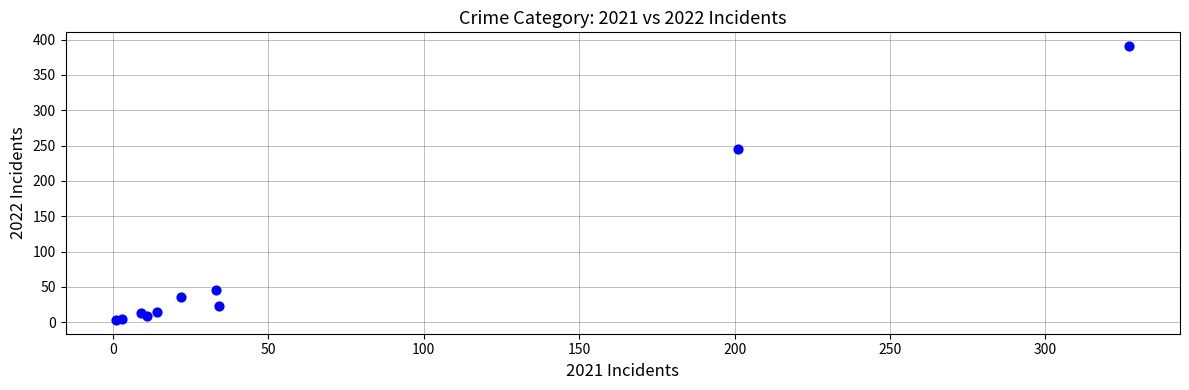

What Y value in the scatter plot is closest to 197?

245